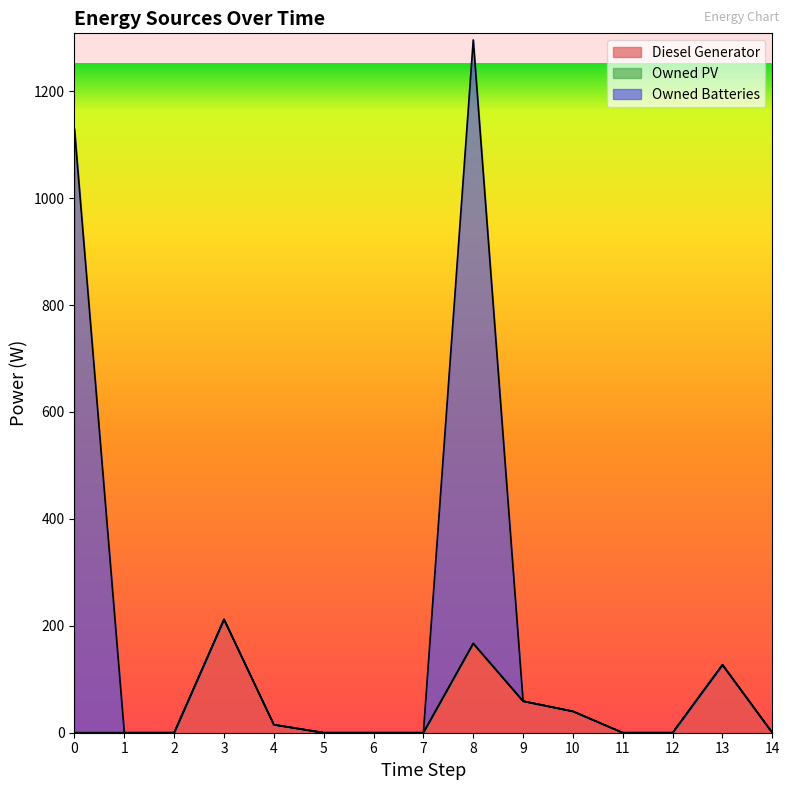

What is the average value of the Diesel Generator series?

41